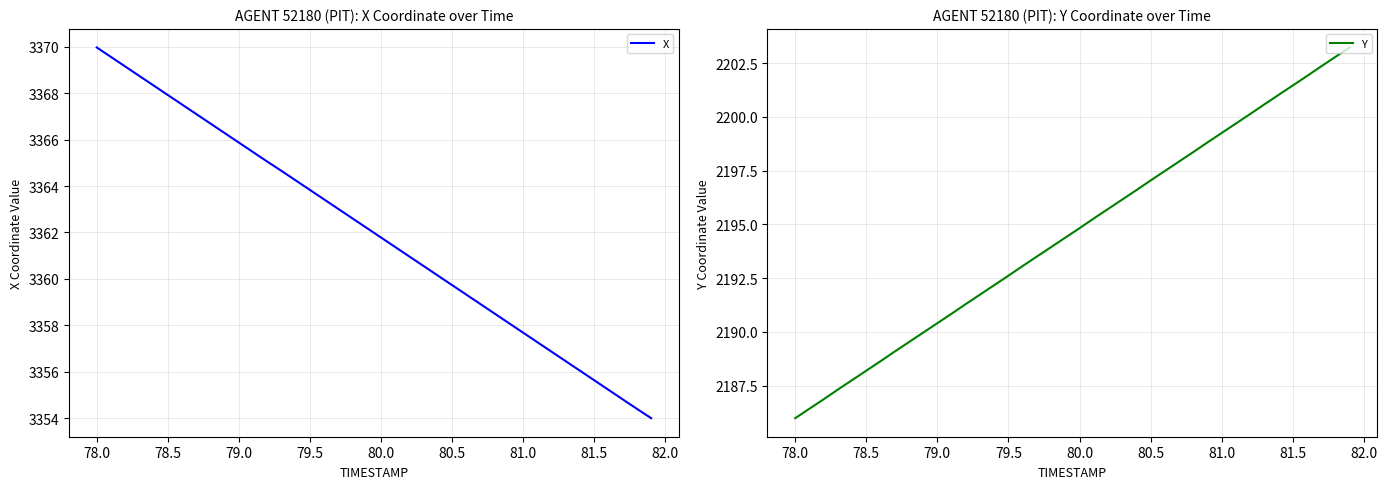

How many lines are shown in the chart?

2